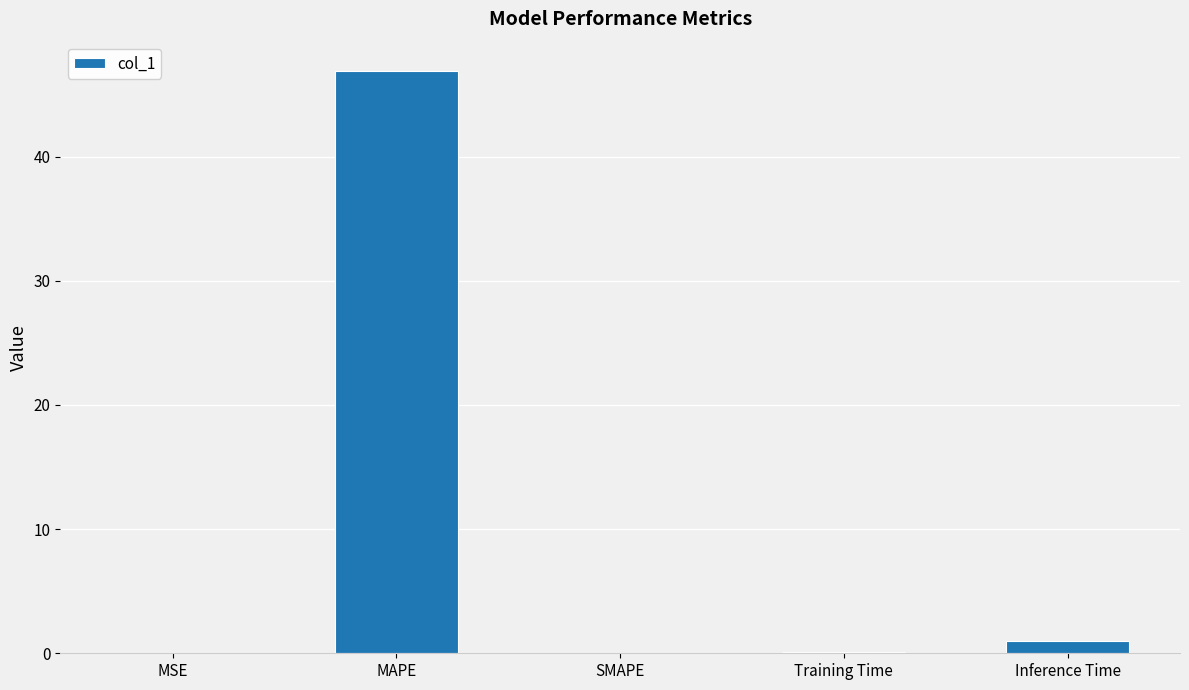

Which has a higher value, Inference Time or MAPE?

MAPE